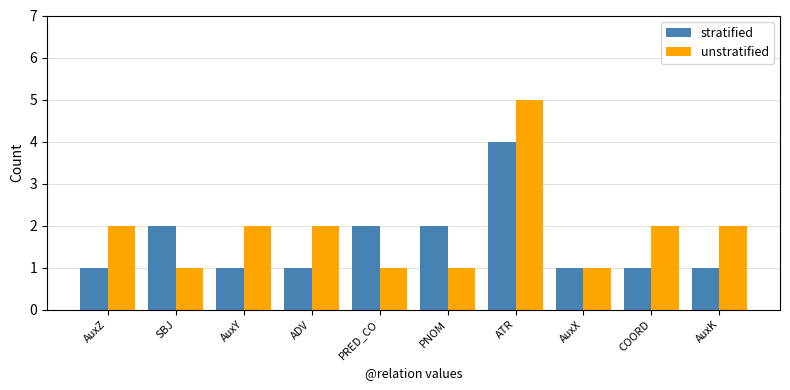

At AuxZ, list the series in order from largest to smallest.

unstratified, stratified